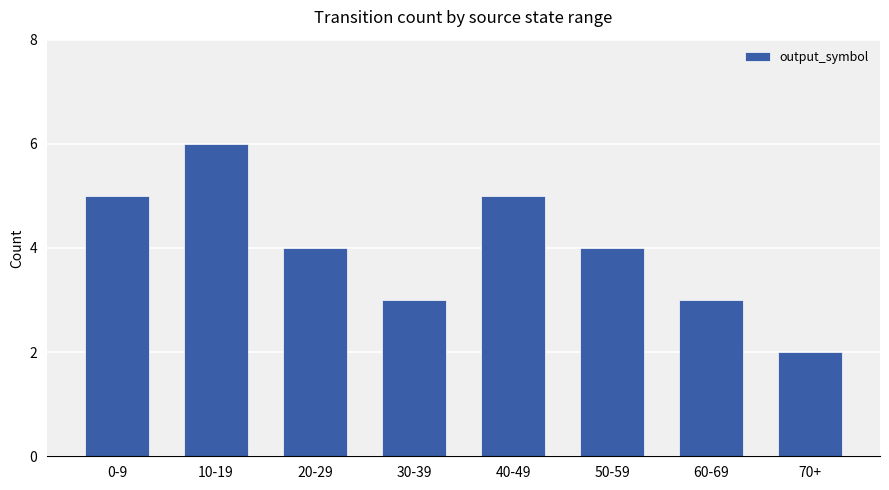

What is the label of the 1st bar from the right?

70+